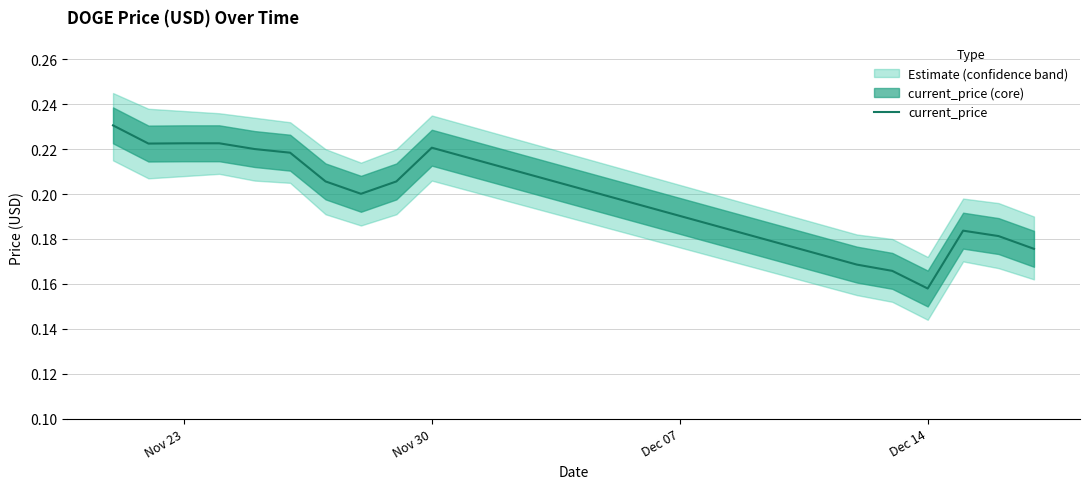

At which label is current_price closest to 0?

Dec 14